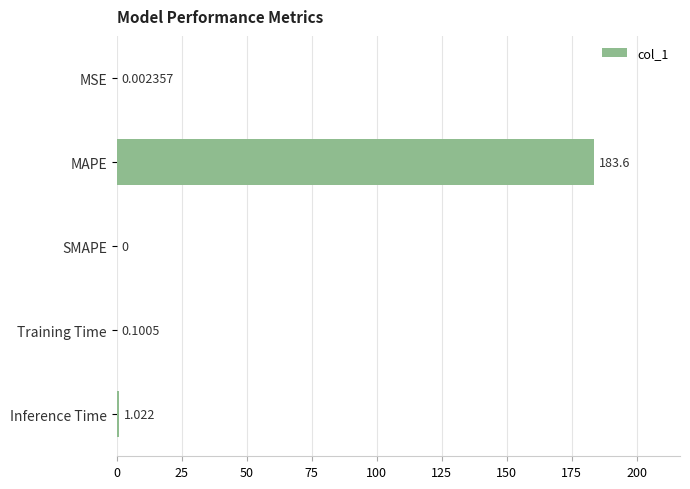

How many categories are shown in the chart?

5